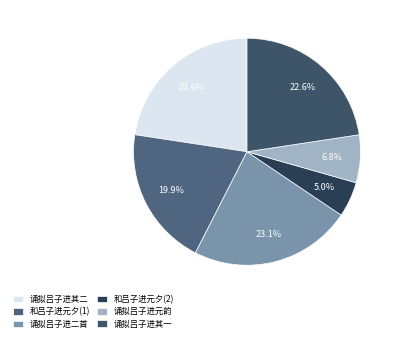

Is there any slice that represents more than half of the pie?

No